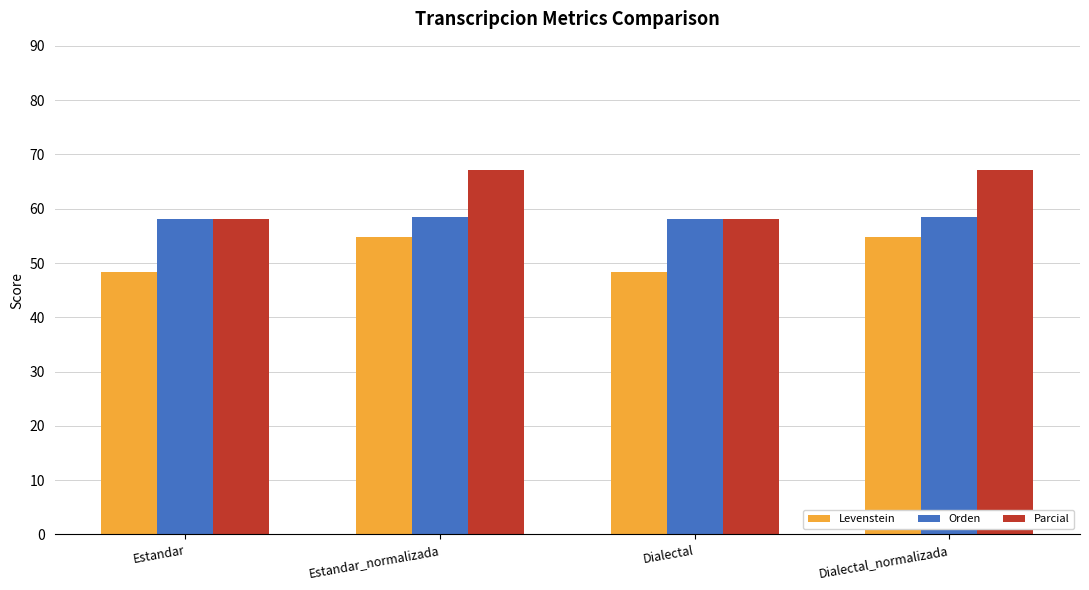

Reading left to right, transcribe all the data shown in this chart.

Levenstein: Estandar=48.4	Estandar_normalizada=54.8	Dialectal=48.4	Dialectal_normalizada=54.8
Orden: Estandar=58.1	Estandar_normalizada=58.4	Dialectal=58.1	Dialectal_normalizada=58.4
Parcial: Estandar=58.1	Estandar_normalizada=67.2	Dialectal=58.1	Dialectal_normalizada=67.2